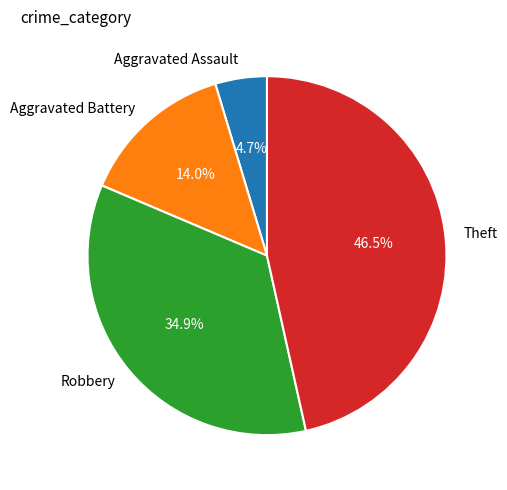

Which slice is the smallest?

Aggravated Assault